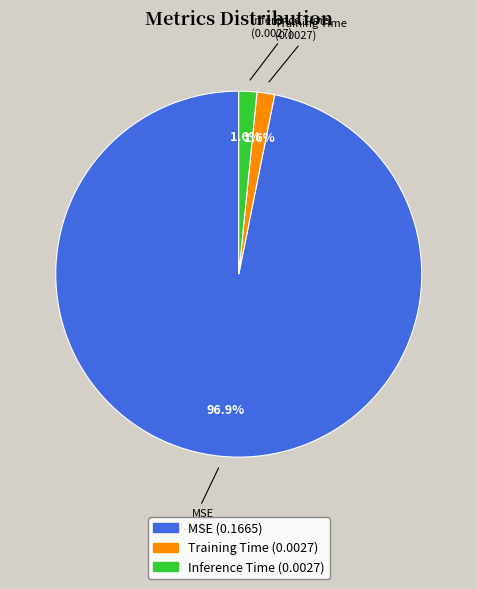

Which category accounts for the majority?

MSE